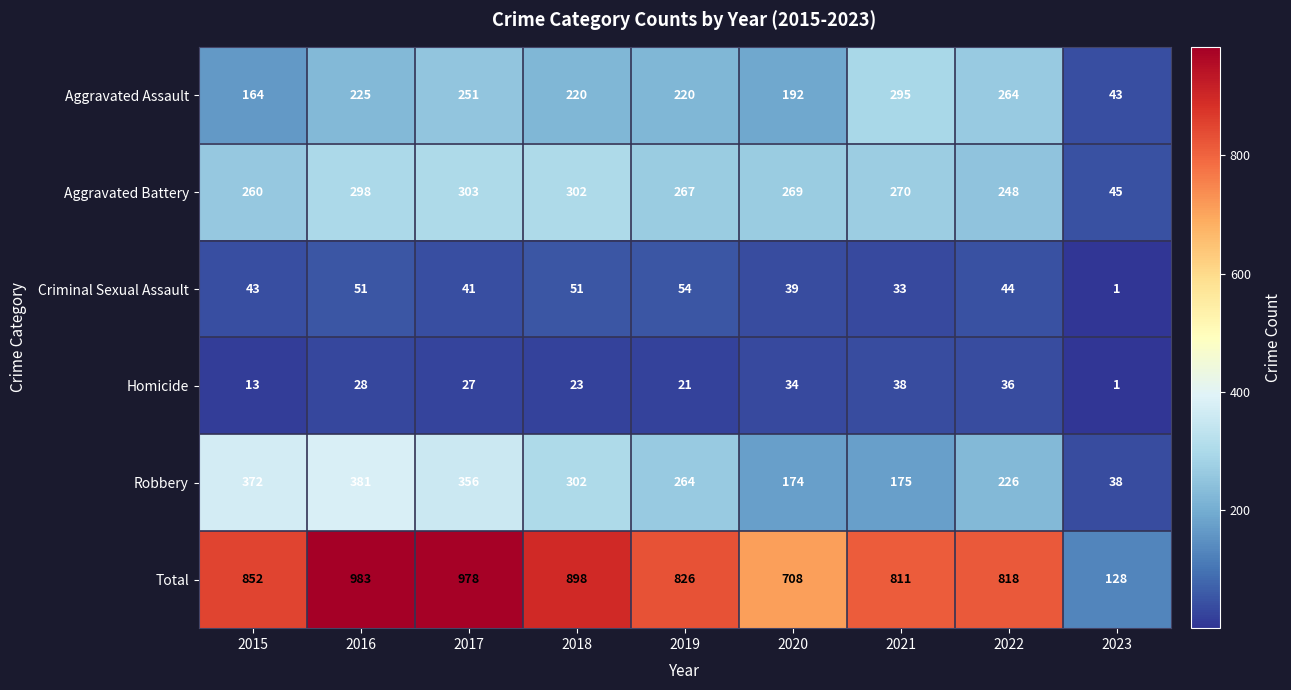

Which series has the largest total across all categories?

Total